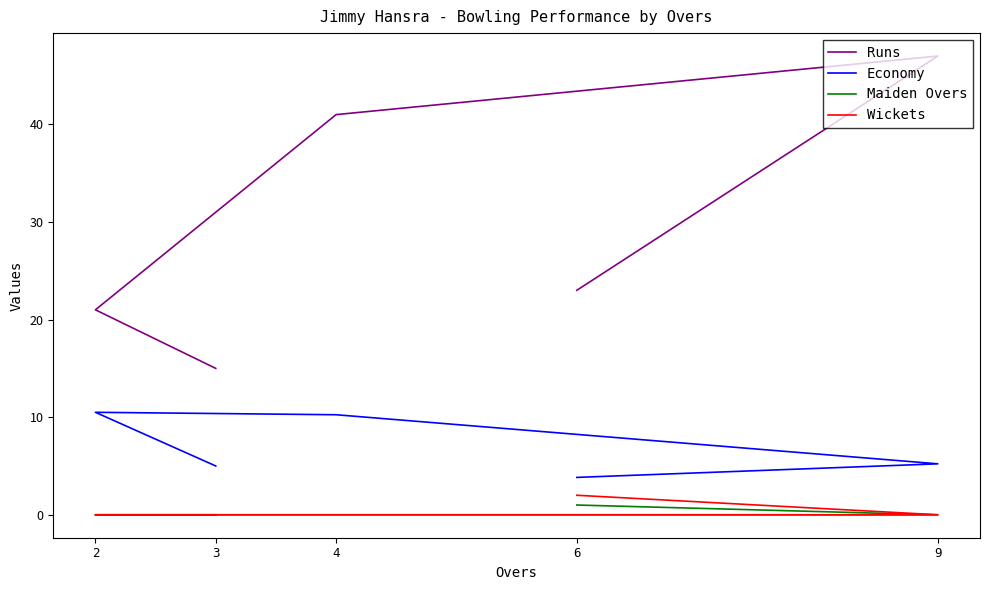

True or false: Maiden Overs has more than 0 interior local peaks.

False